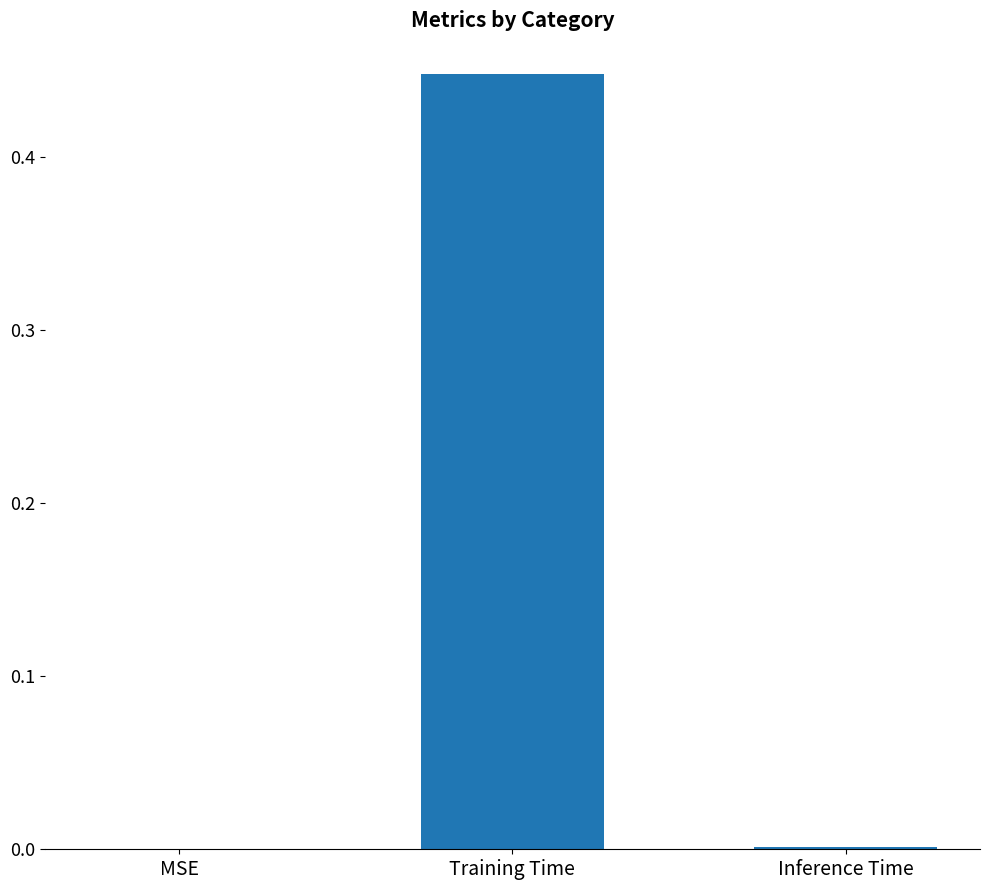

Which has a higher value, Training Time or MSE?

Training Time